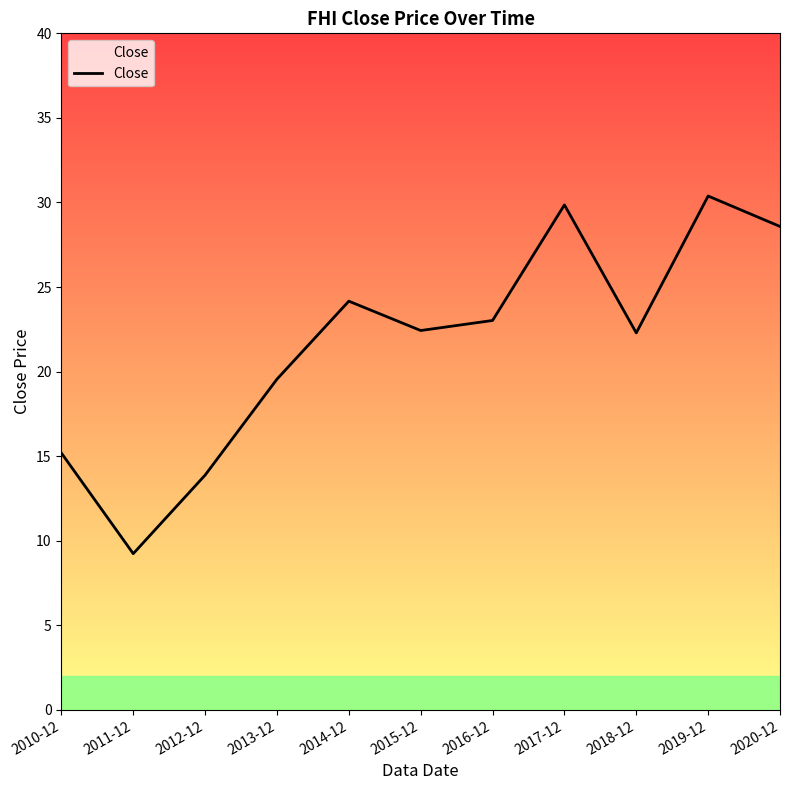

What is the maximum value shown in the chart?

30.4